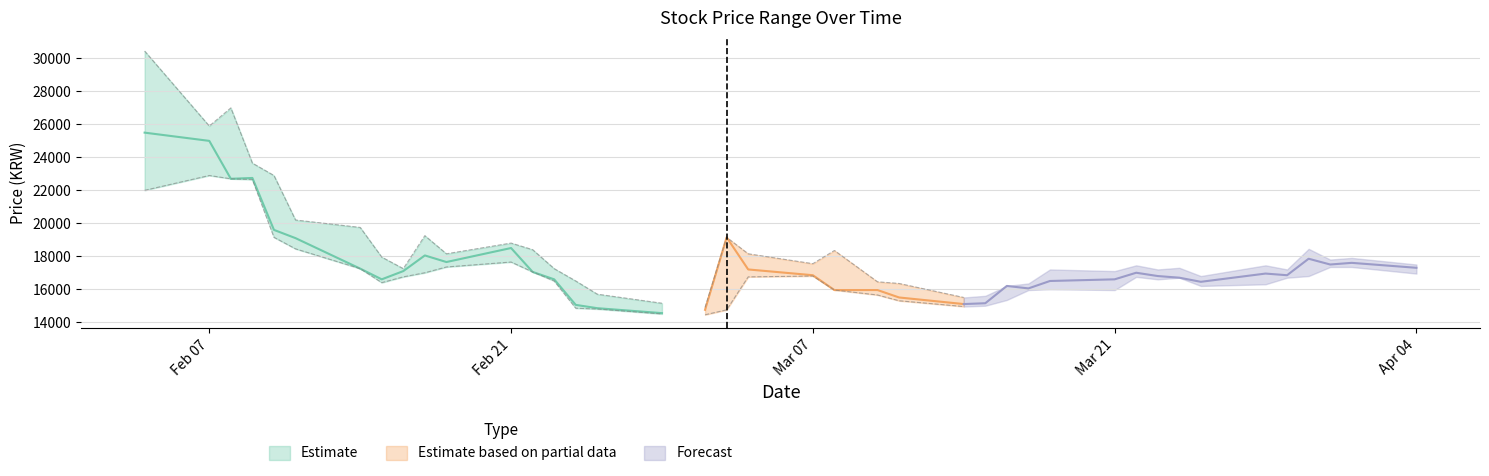

What is the sum of the Close values at 23 and 35?

32350